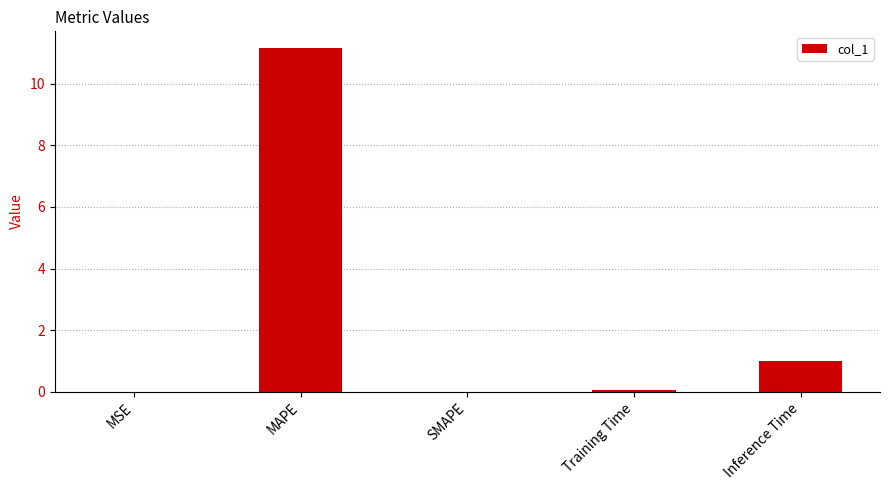

What is the average value?

2.4